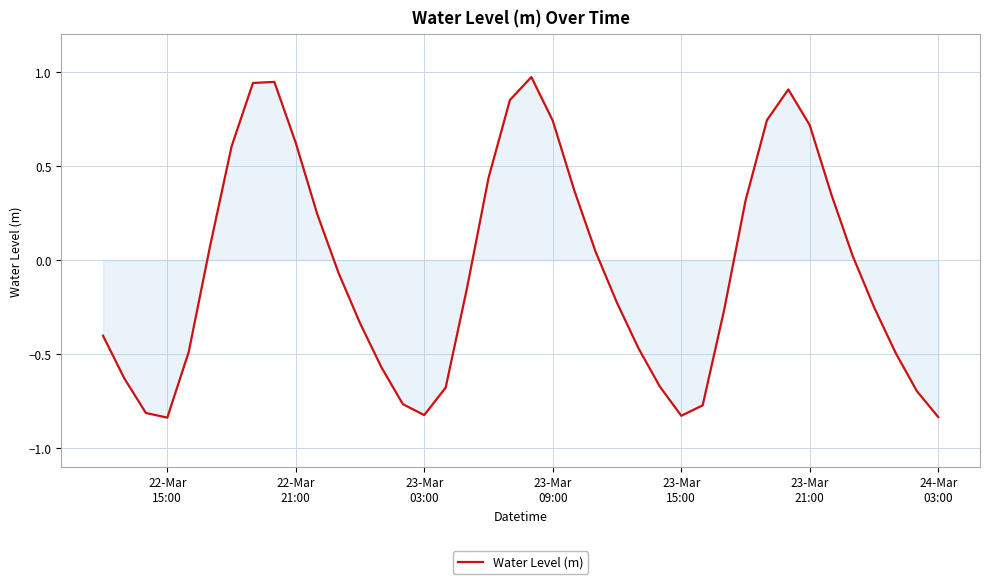

How many categories are shown in the chart?

40